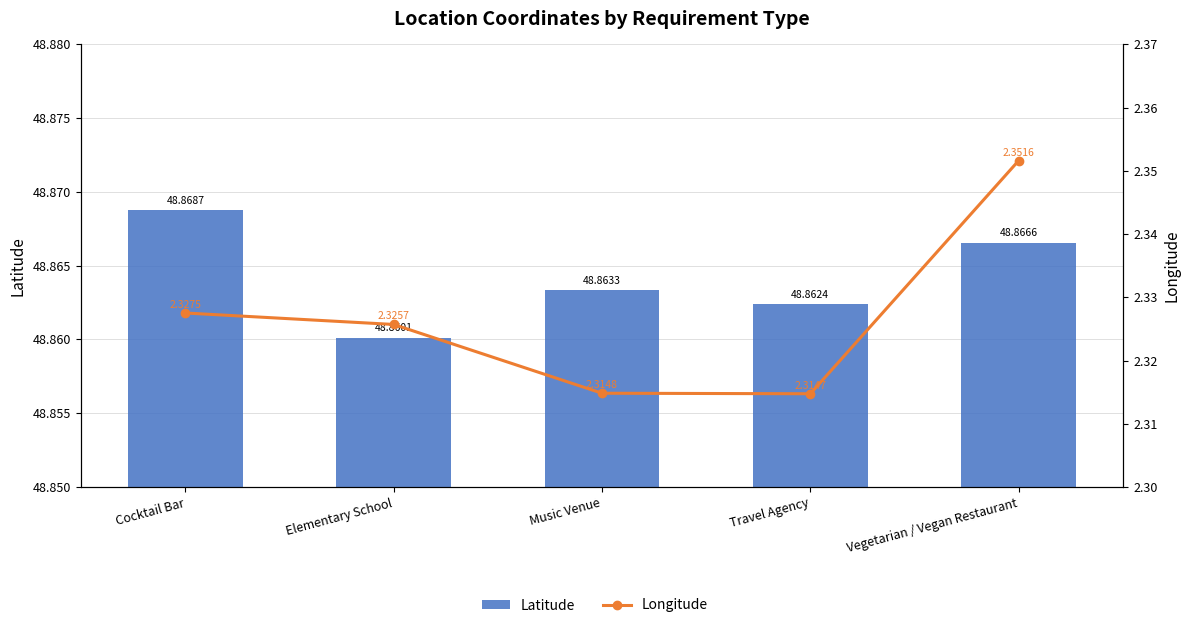

Rank the series by their maximum value, from lowest to highest.

Longitude, Latitude